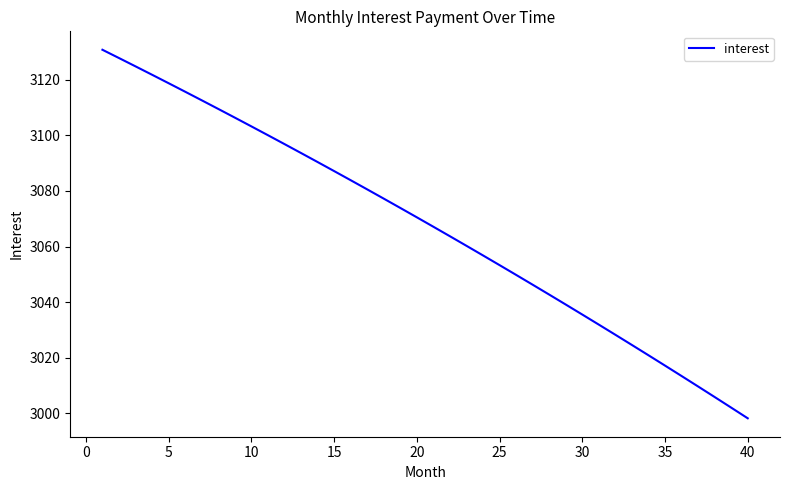

What is the maximum value shown in the chart?

3130.7